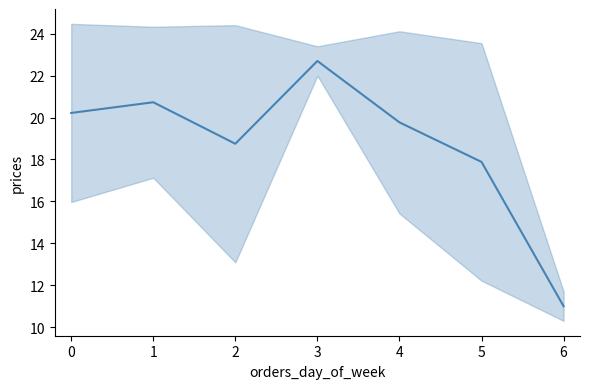

What is the value of the 1st point from the left?

20.2